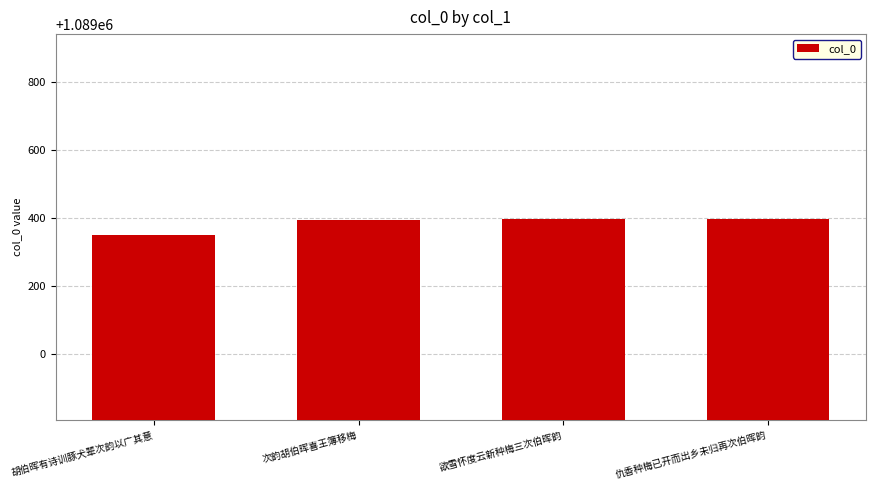

What is the label of the 1st bar from the right?

仇香种梅已开而出乡未归再次伯晖韵